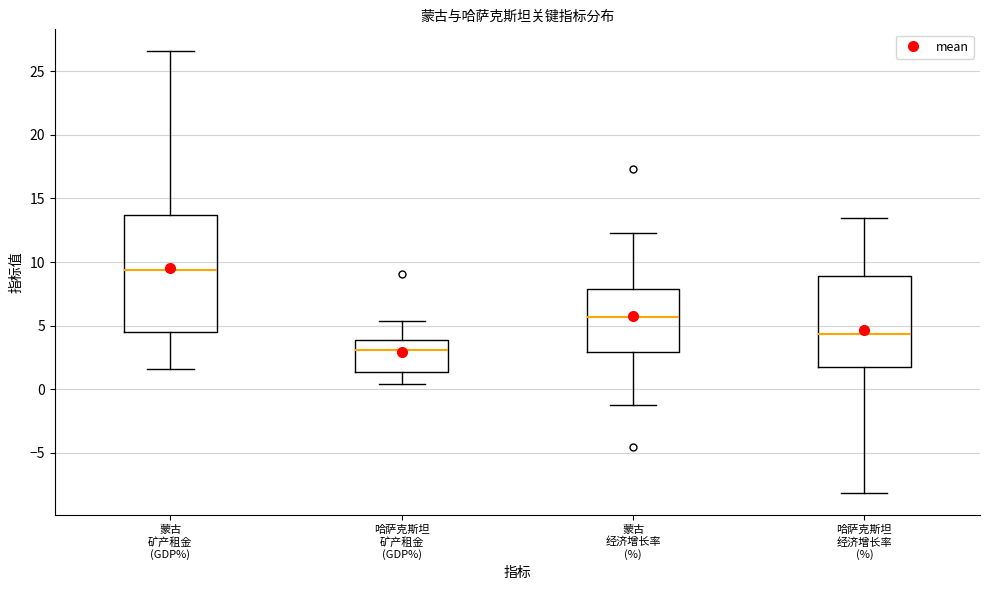

Reading left to right, transcribe this box plot: for each box, give where its median line is, the range the box spans, and where its two whiskers end, as read against the y-axis. The values are not printed on the chart, so give them approximately, as read against the axis.

蒙古 矿产租金 (GDP%): median 9.5, box 4.5 to 13.5, whiskers 1.5 to 26.5
哈萨克斯坦 矿产租金 (GDP%): median 3.0, box 1.5 to 4.0, whiskers 0.5 to 5.5
蒙古 经济增长率 (%): median 5.5, box 3.0 to 8.0, whiskers -1.5 to 12.5
哈萨克斯坦 经济增长率 (%): median 4.5, box 1.5 to 9.0, whiskers -8.0 to 13.5